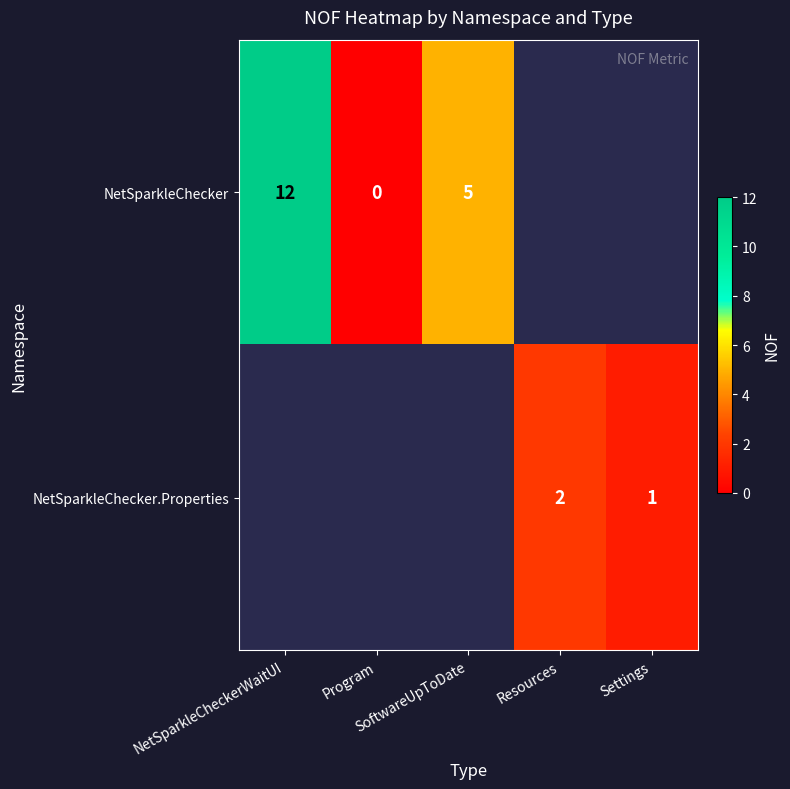

Rank the series at Program from highest to lowest value.

NetSparkleChecker, NetSparkleChecker.Properties